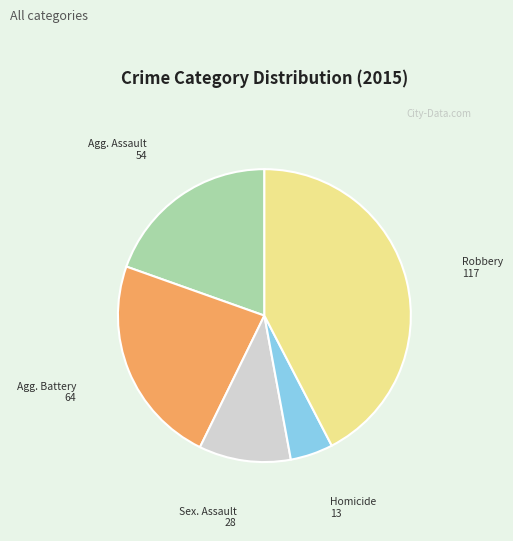

Is there a majority slice in this chart?

No